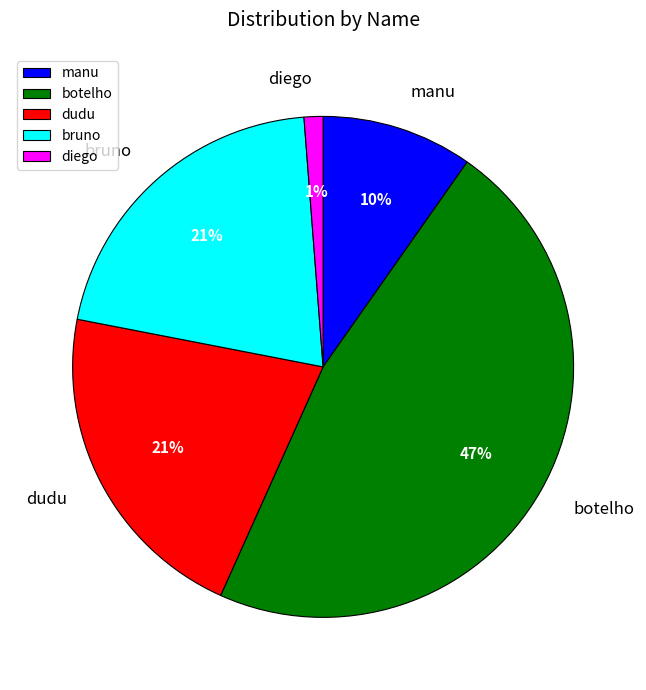

The diego slice represents 11% of the pie. True or false?

False